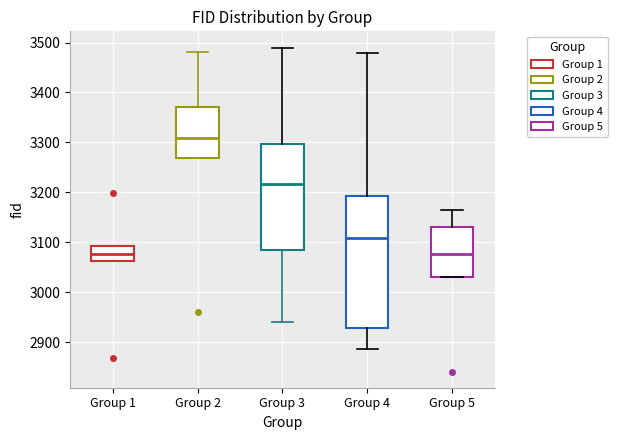

Which box's median line is the highest?

Group 2